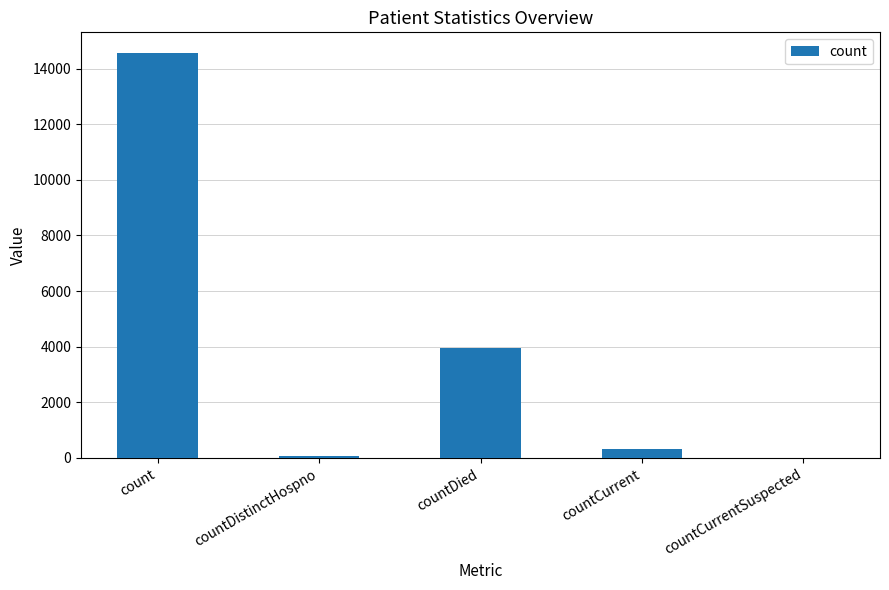

Which category has the highest value across all series?

count